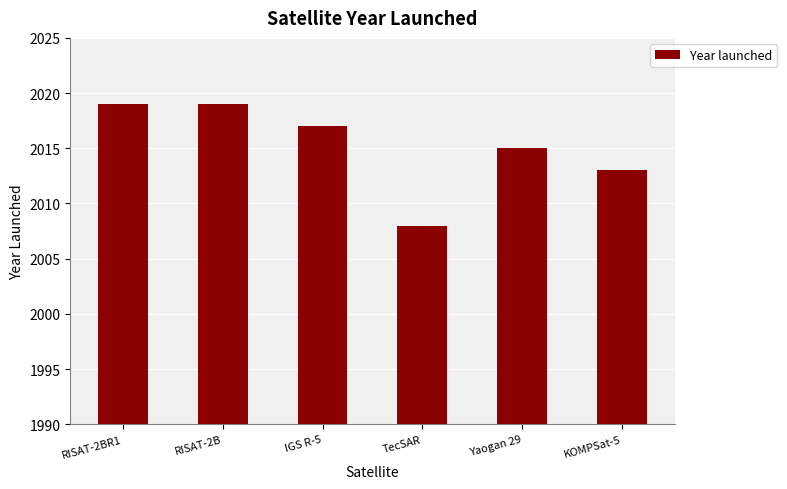

What is the label of the 2nd bar from the left?

RISAT-2B